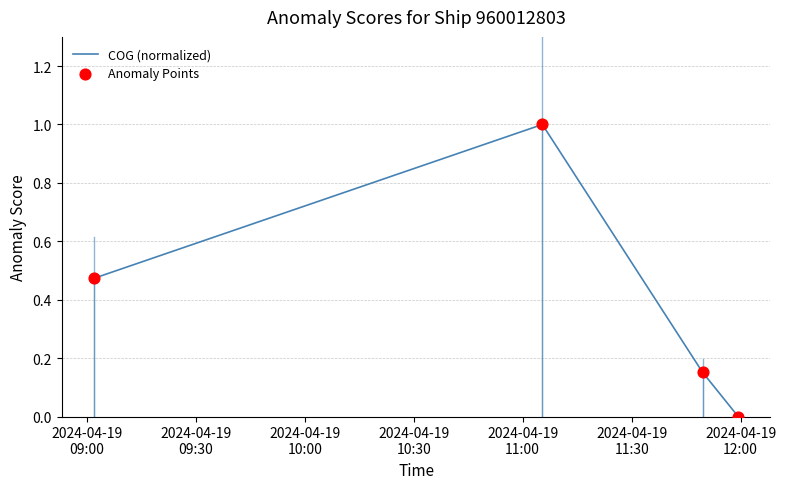

What is the maximum value shown in the chart?

1.0